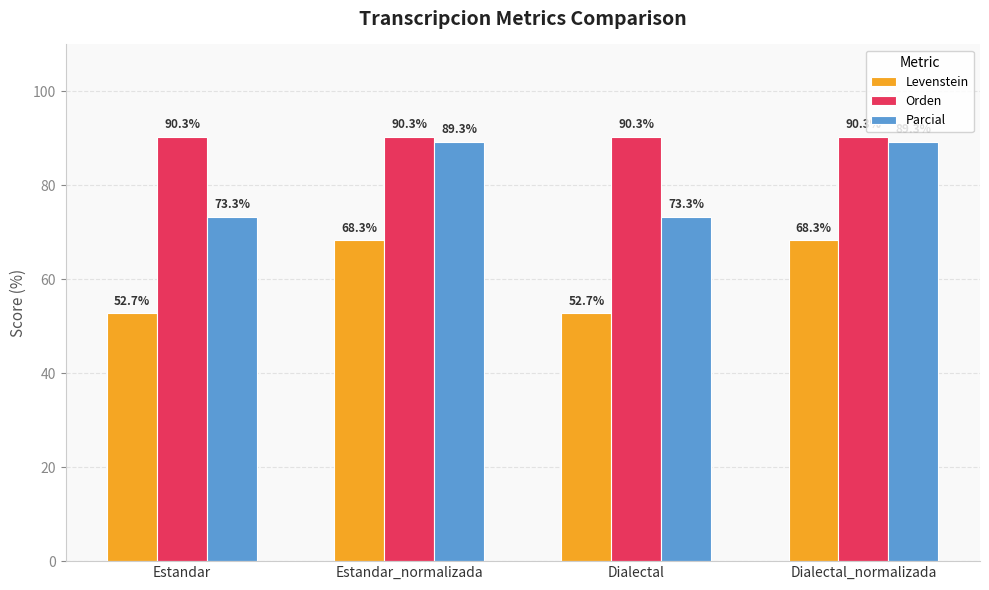

What is the smallest value displayed?

52.7